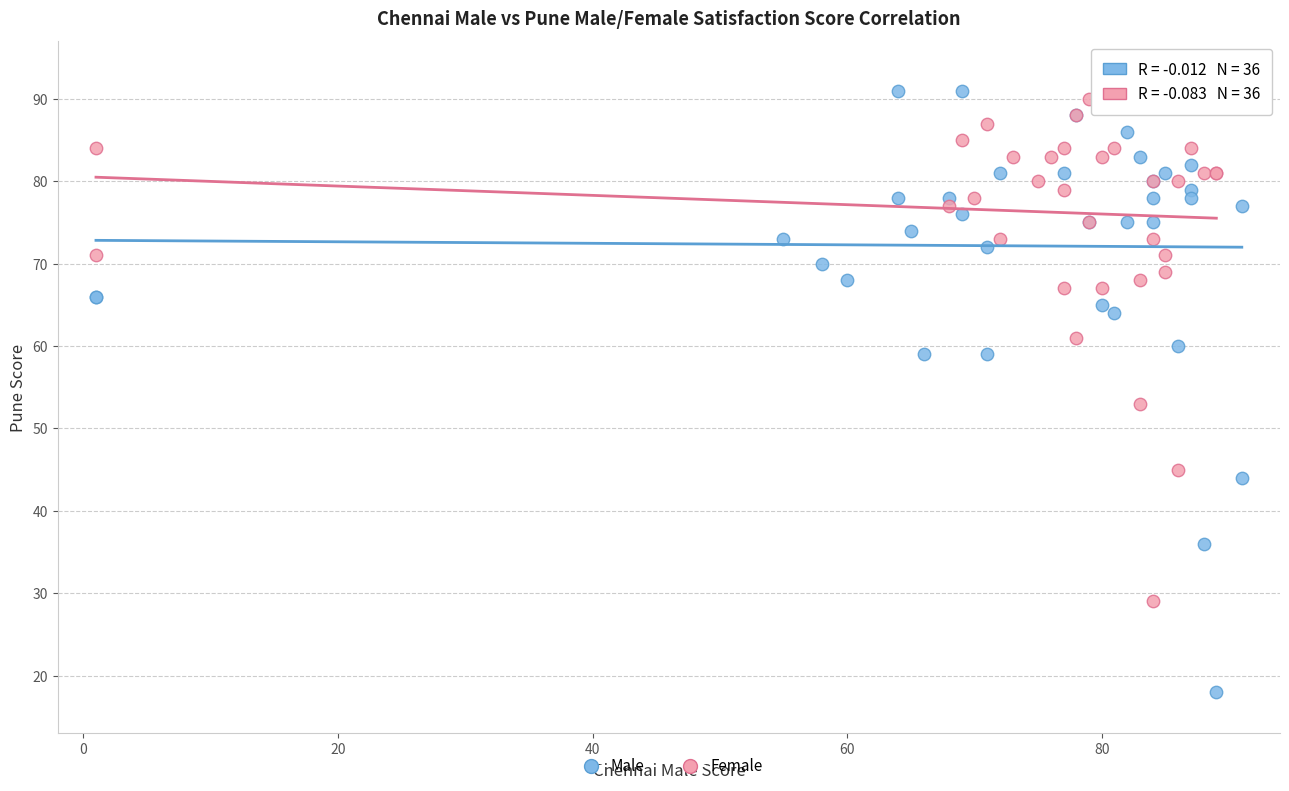

Which series reaches the minimum Y coordinate?

Male